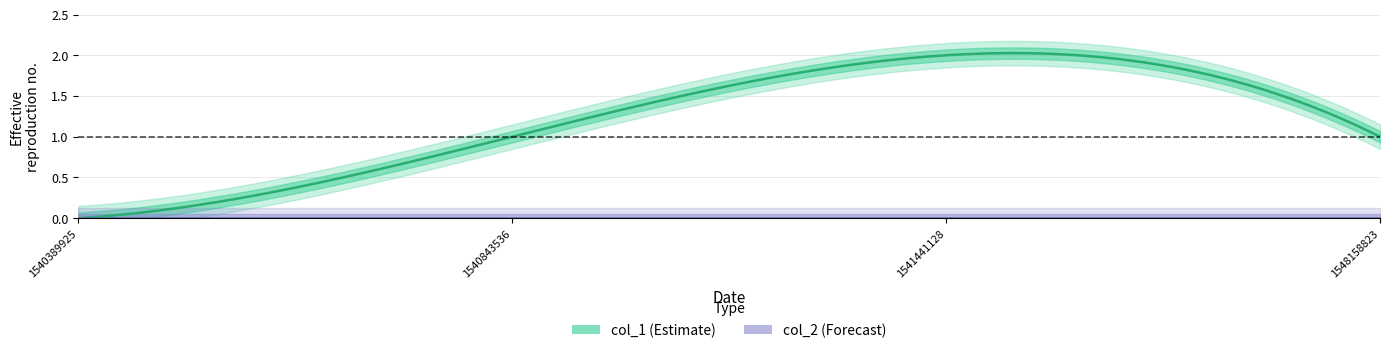

How many lines are shown in the chart?

2